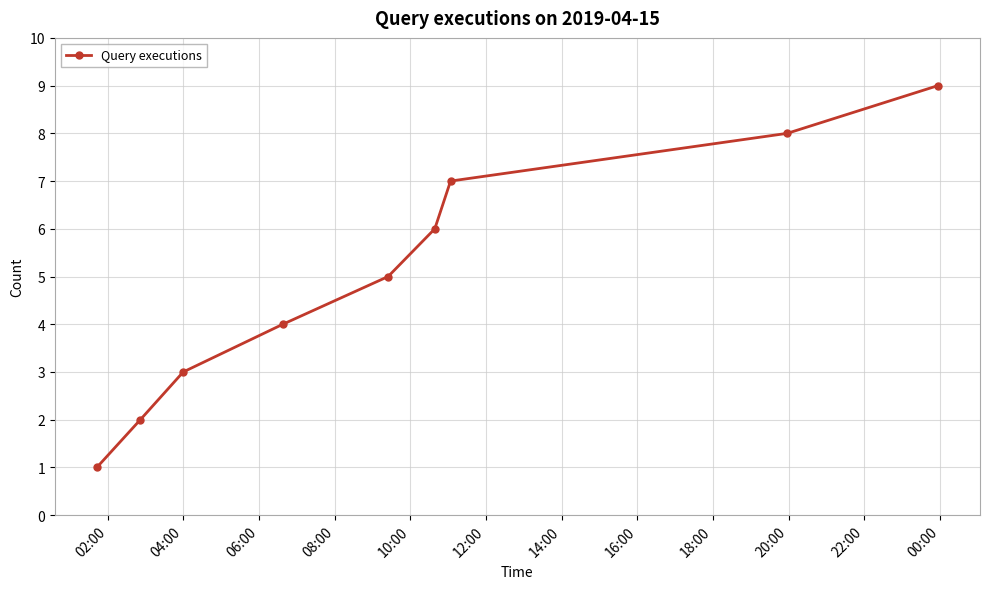

True or false: there are more than 0 points higher than both neighbors.

False